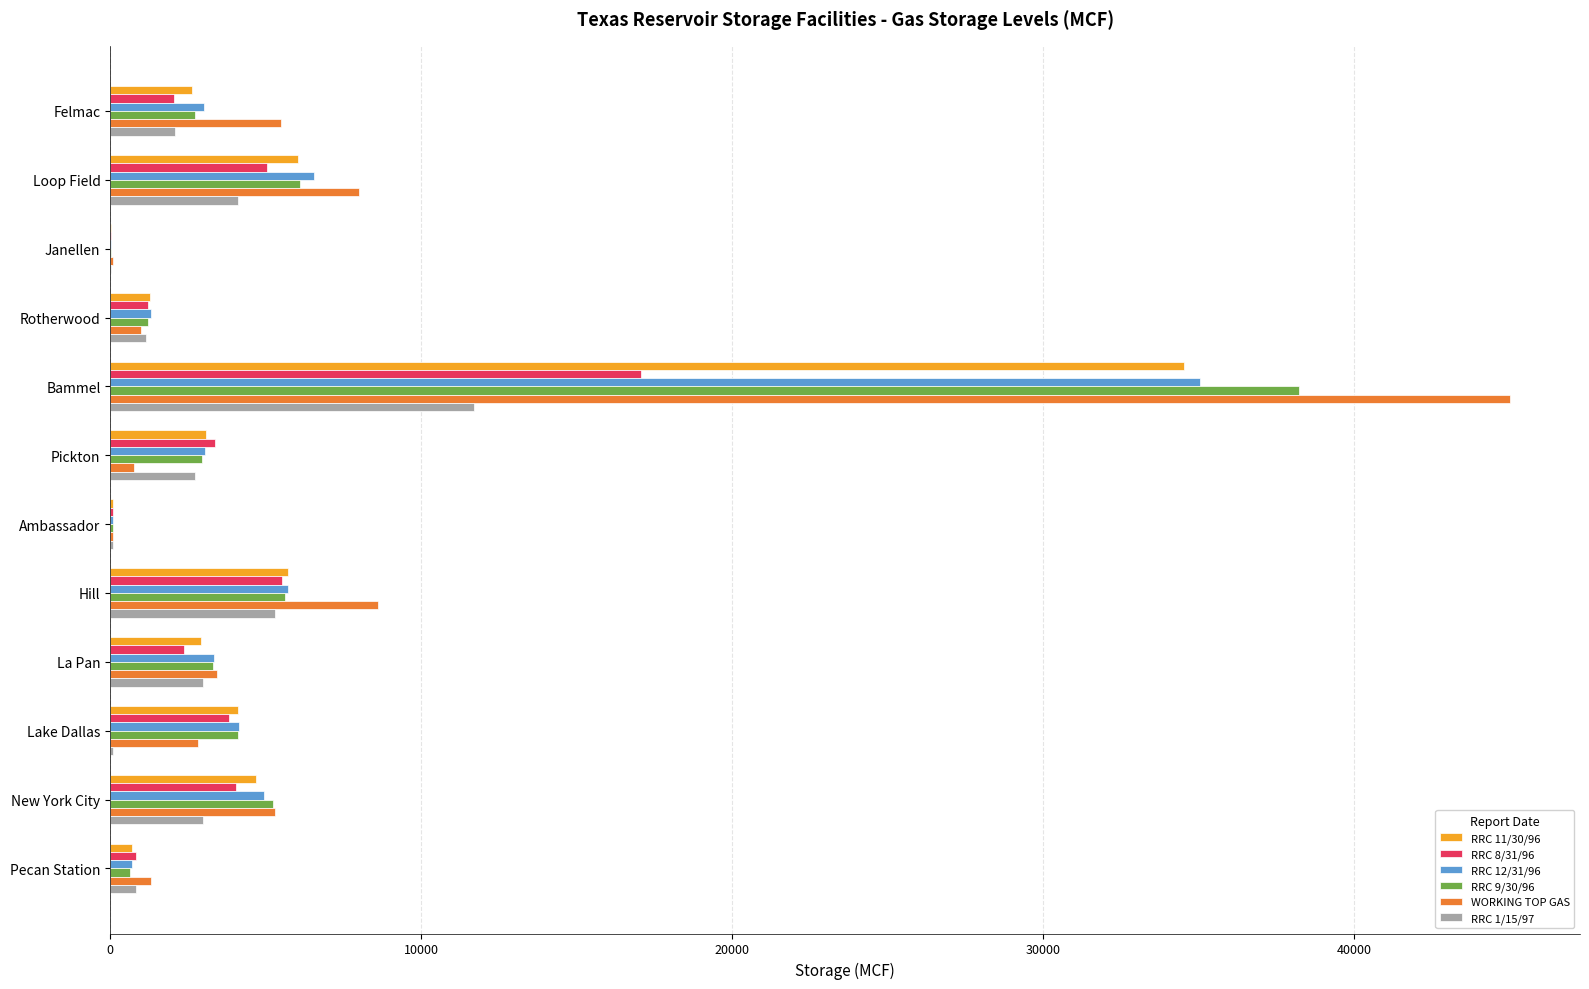

At which category is the sum across all series the highest?

Bammel